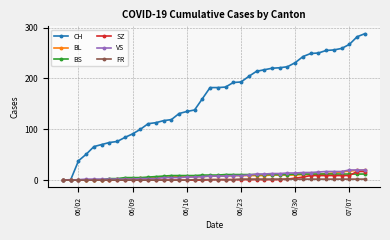

What is the maximum value shown in the chart?

288